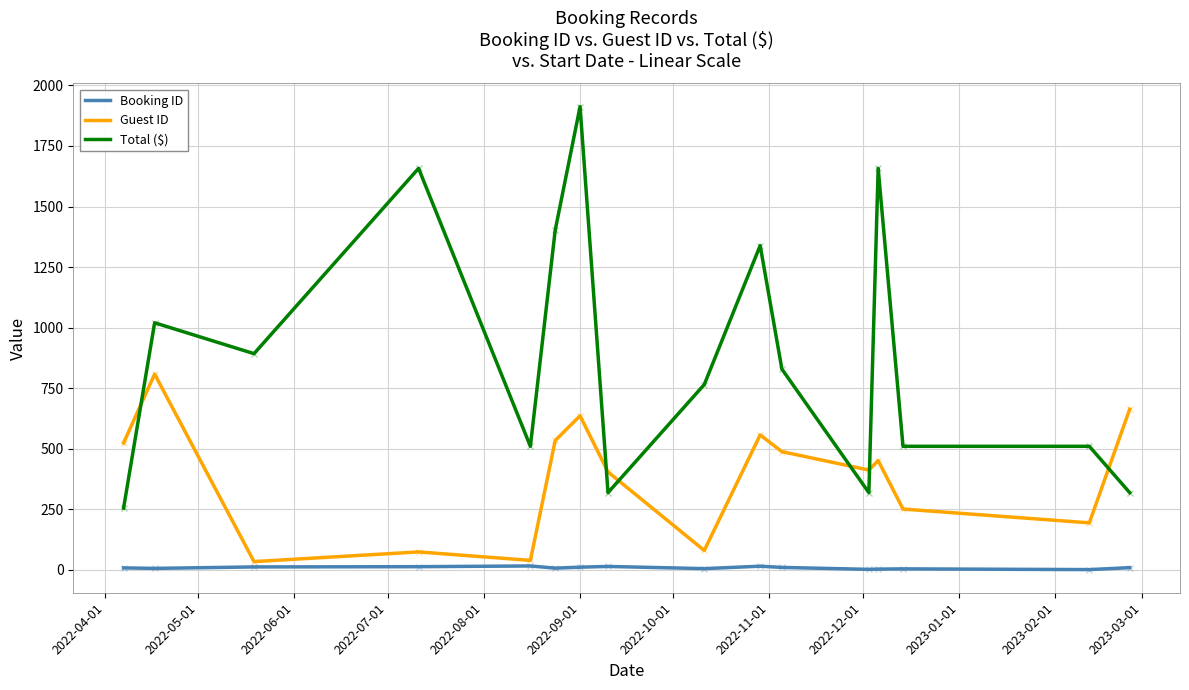

What is the sum of all Booking ID values?

136.0